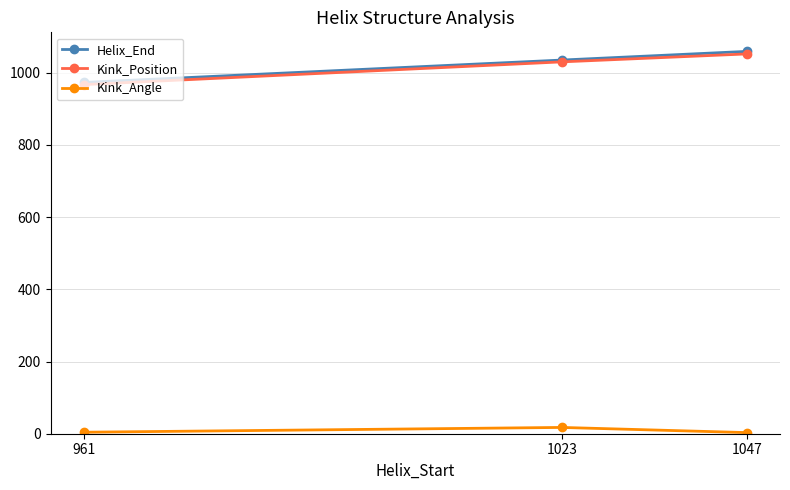

Is the value of Helix_End at 1023 greater than the value of Kink_Position at 961?

Yes